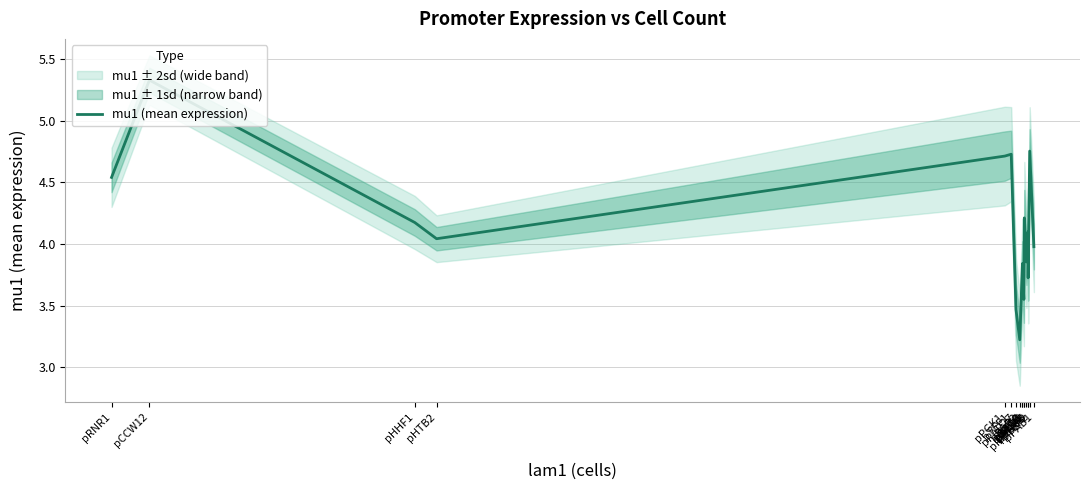

List the labels in order of value, largest first.

pCCW12, pTEF2, pTEF1, pPGK1, pRNR1, pALD6, pHHF1, pRPL18B, pHTB2, pPAB1, pRNR2, pSAC6, pRET2, pPOP6, pREV1, pRAD27, pPSP2